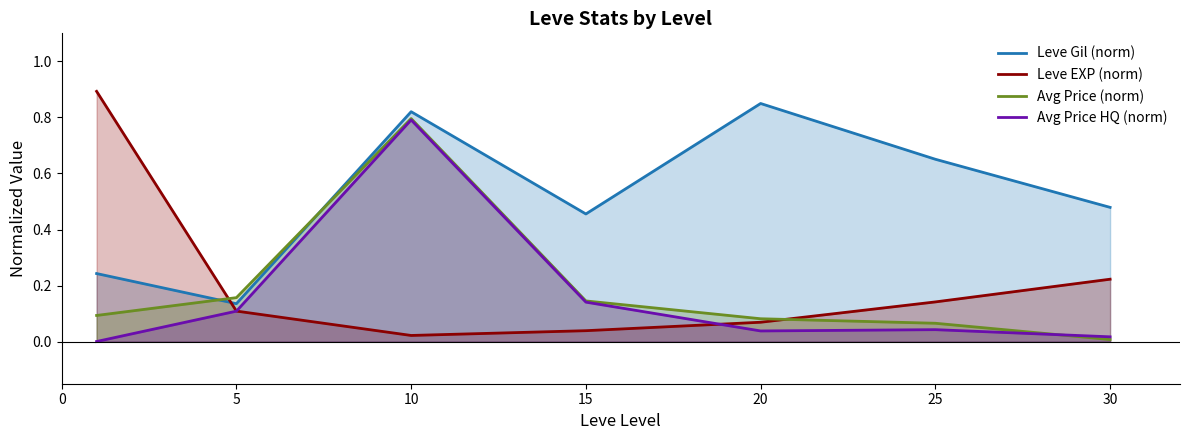

After their last crossing, which series has the higher values: Avg Price HQ (norm) or Avg Price (norm)?

Avg Price HQ (norm)